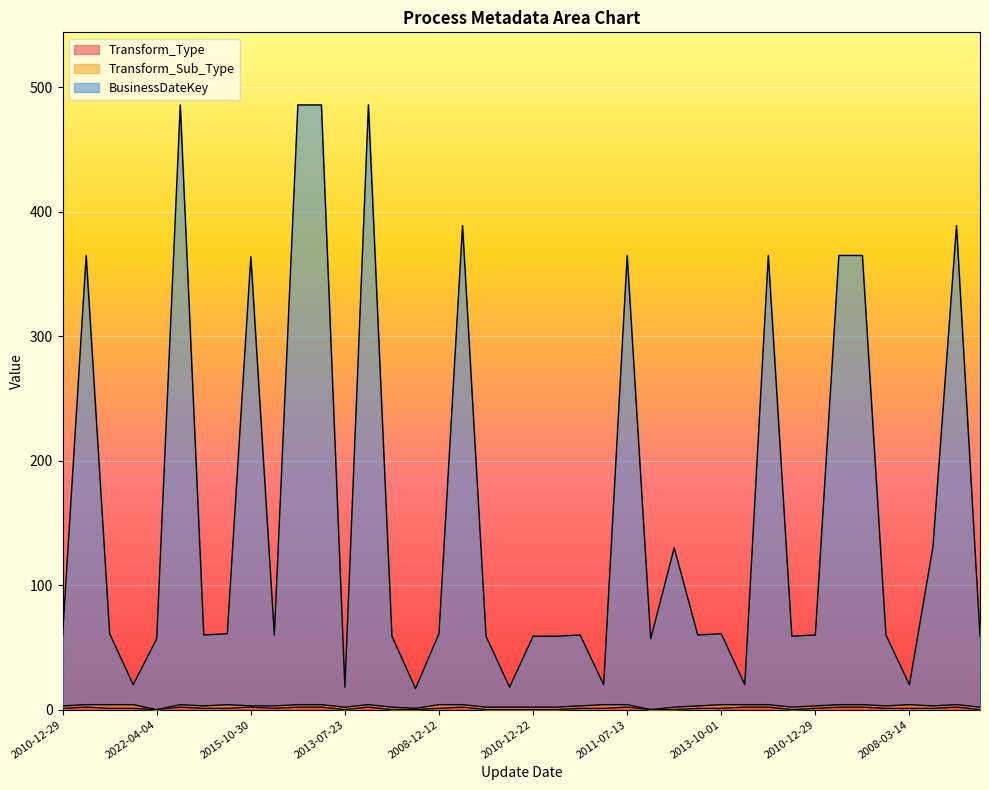

How many categories are shown in the chart?

40